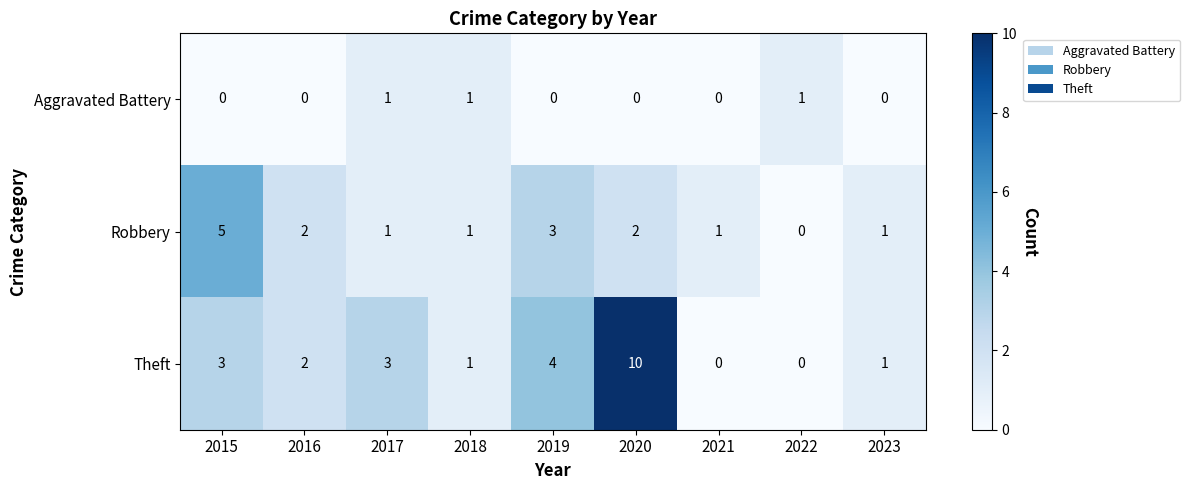

At which label does Robbery first exceed 1?

2015